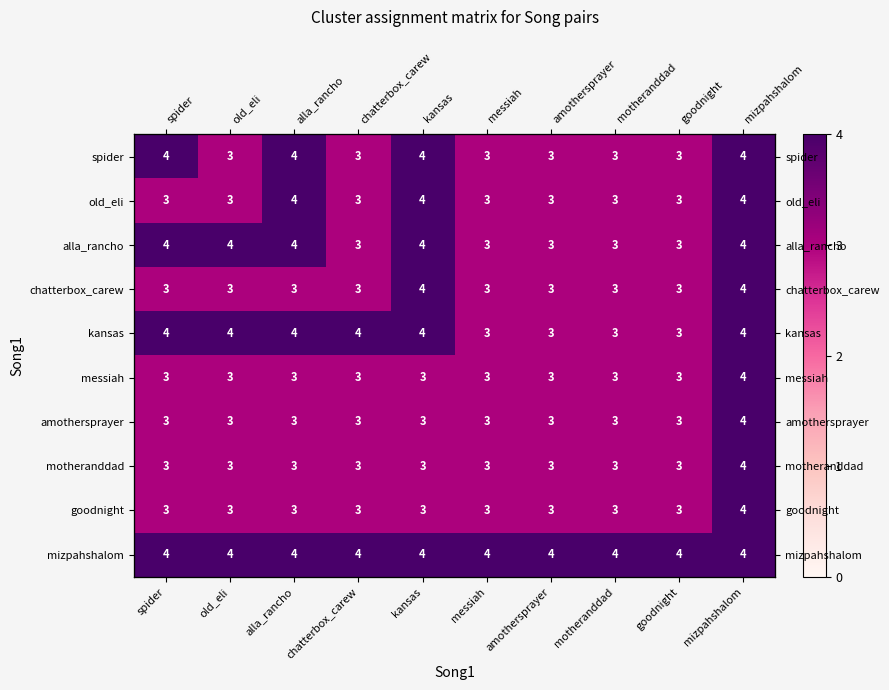

List the labels in order of amothersprayer value, largest first.

mizpahshalom, spider, old_eli, alla_rancho, chatterbox_carew, kansas, messiah, amothersprayer, motheranddad, goodnight